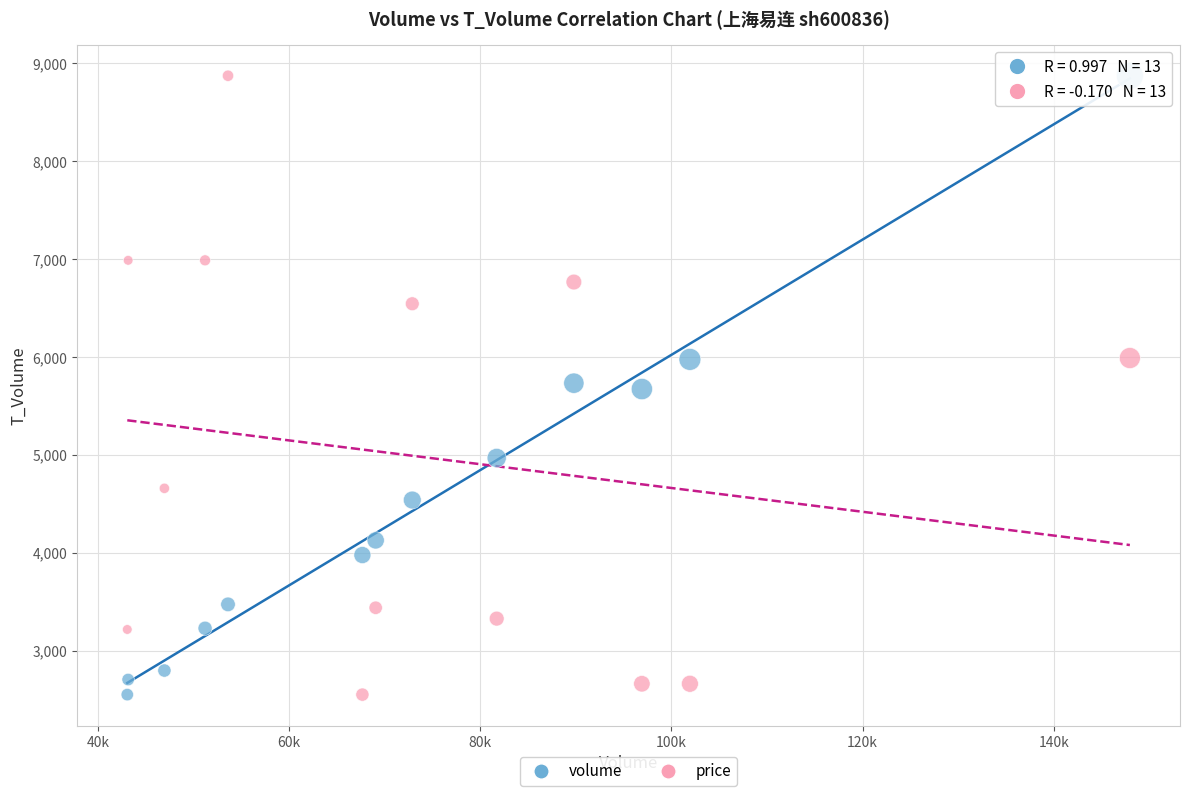

Across all data points, what is the range of X values (max minus min)?

104931.0